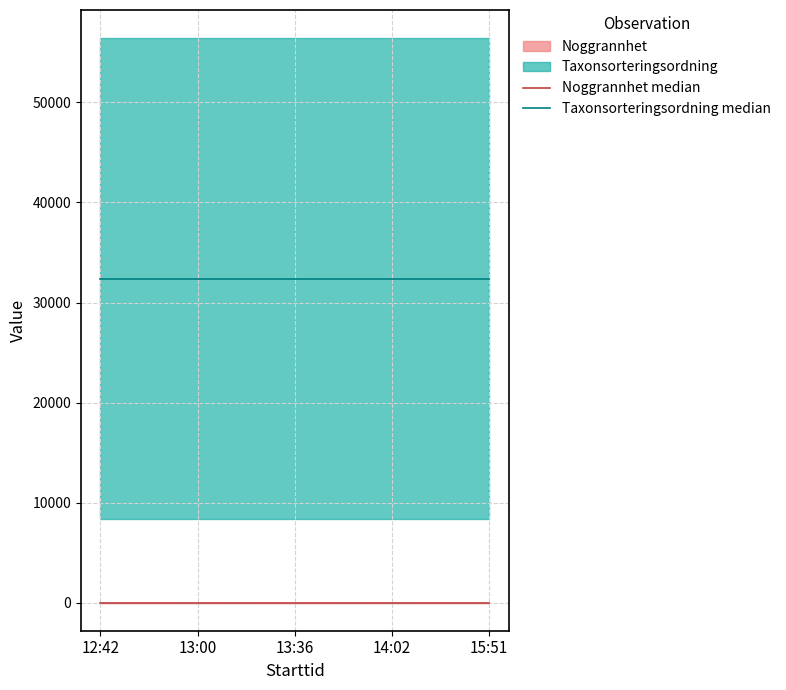

What is the label of the 4th point from the left?

14:02